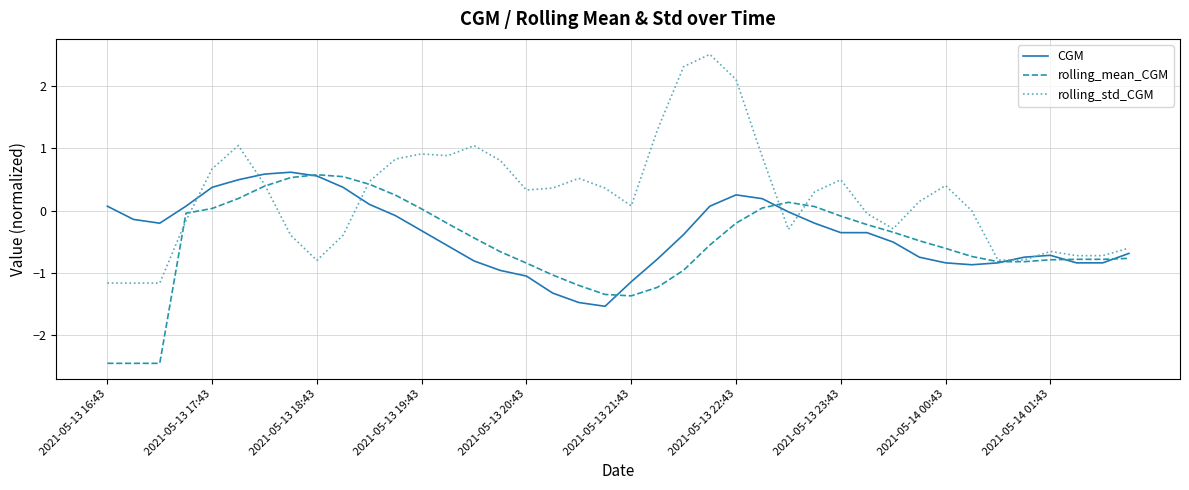

What is the difference between the second highest and minimum values in the rolling_std_CGM series?

3.5